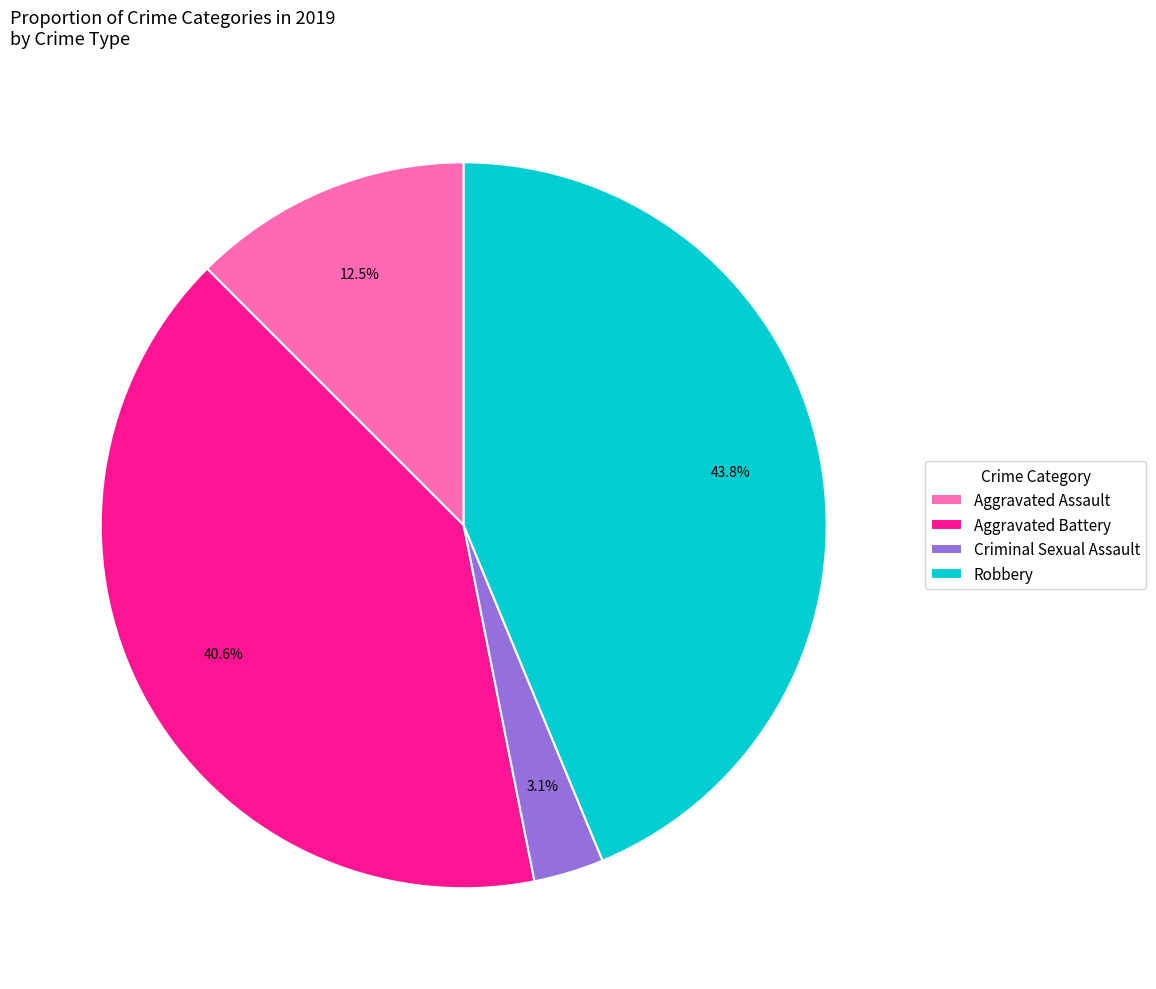

To the nearest percent, what is the difference between the largest and smallest slice percentages?

41%